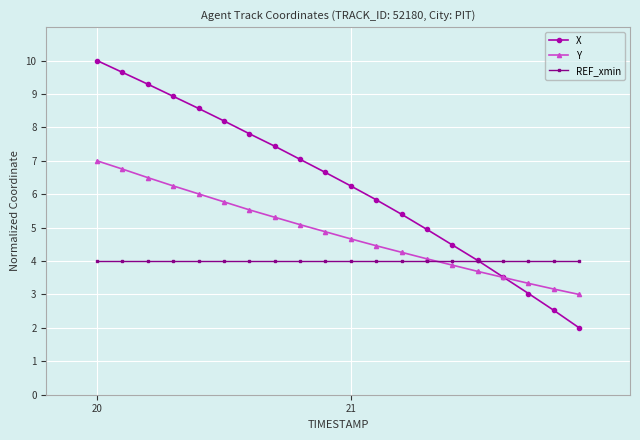

What is the highest value of the X series?

10.0